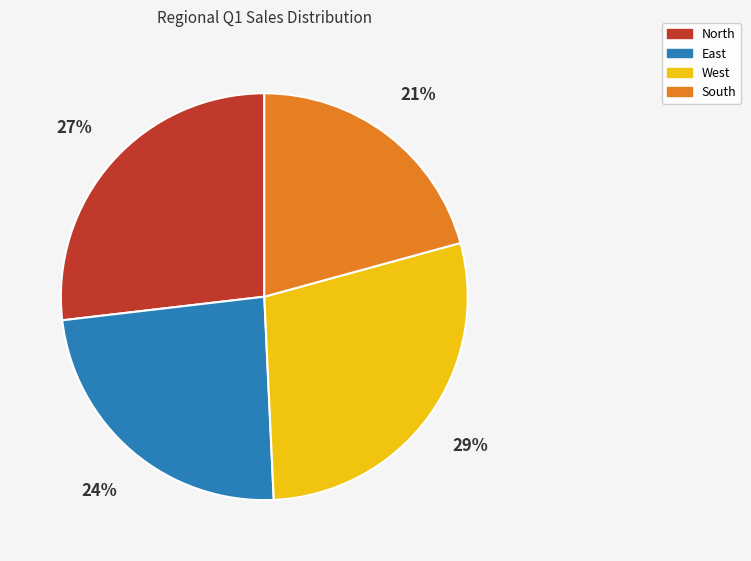

To the nearest percent, what portion does West represent?

29%